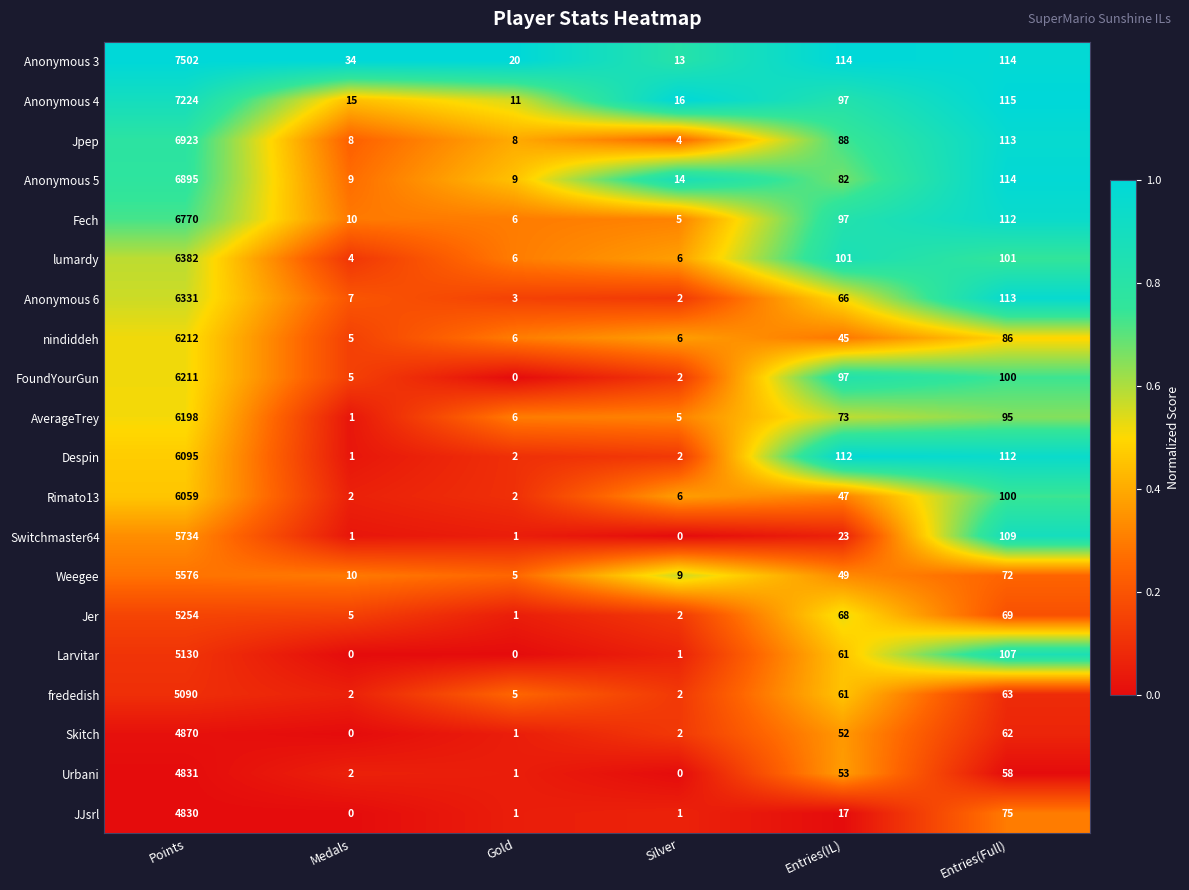

What is the difference between the FoundYourGun values at Medals and Gold?

5